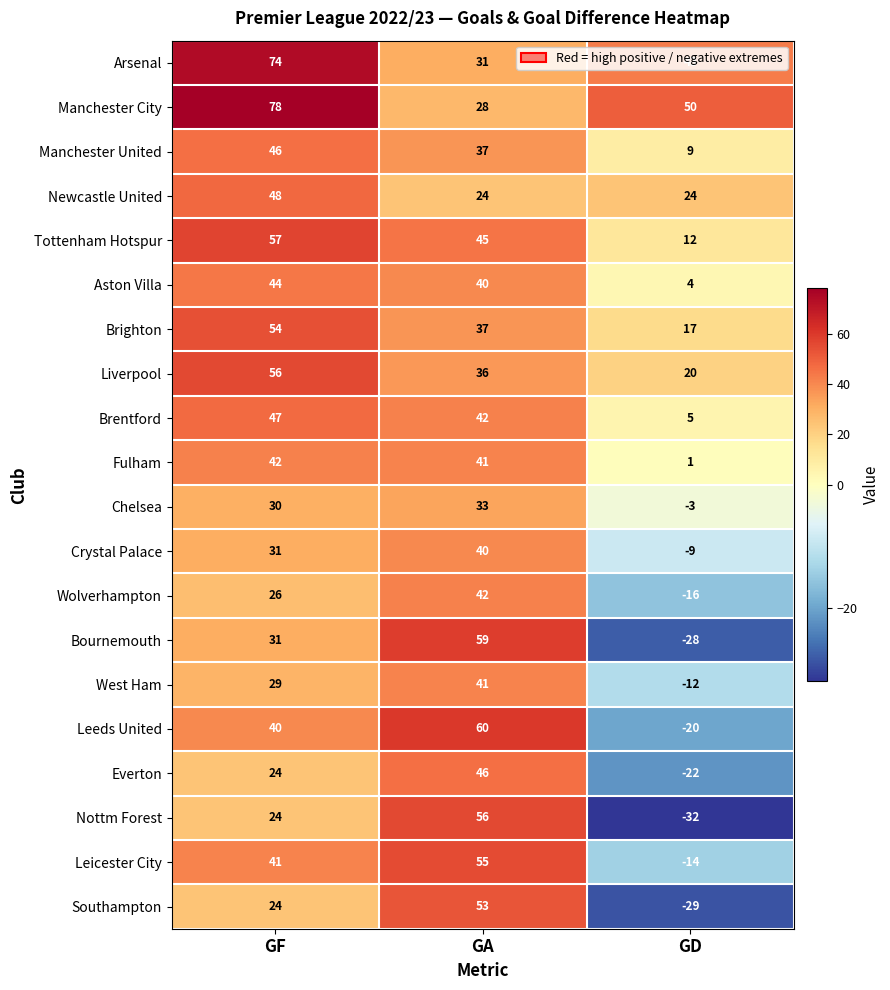

What value does the Leicester City series have at GF?

41